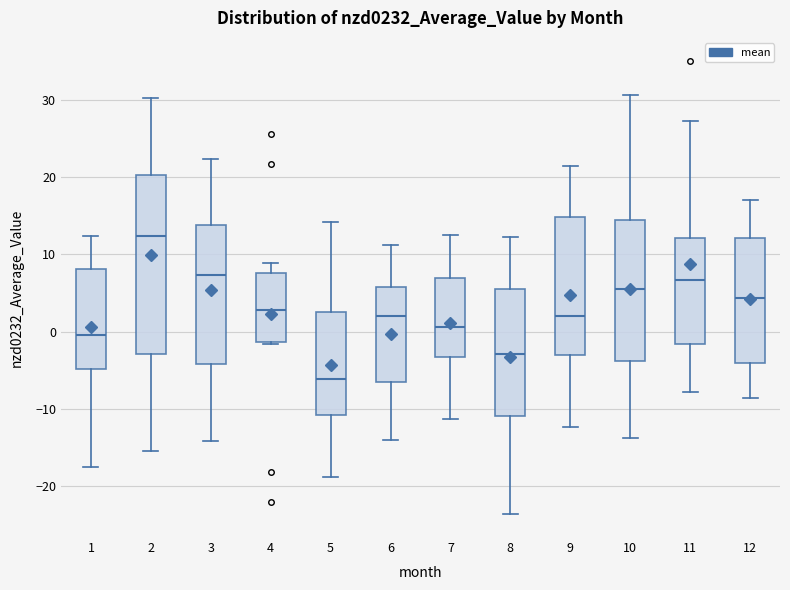

Reading left to right, read every box against the y-axis: the position of its median line, the range the box covers, and the ends of its whiskers. The values are not printed on the chart, so give them approximately, as read against the axis.

1: median 0, box -5 to 8, whiskers -17 to 12
2: median 12, box -3 to 20, whiskers -15 to 30
3: median 7, box -4 to 14, whiskers -14 to 22
4: median 3, box -1 to 8, whiskers -2 to 9
5: median -6, box -11 to 3, whiskers -19 to 14
6: median 2, box -7 to 6, whiskers -14 to 11
7: median 1, box -3 to 7, whiskers -11 to 12
8: median -3, box -11 to 6, whiskers -24 to 12
9: median 2, box -3 to 15, whiskers -12 to 21
10: median 6, box -4 to 14, whiskers -14 to 31
11: median 7, box -2 to 12, whiskers -8 to 27
12: median 4, box -4 to 12, whiskers -9 to 17